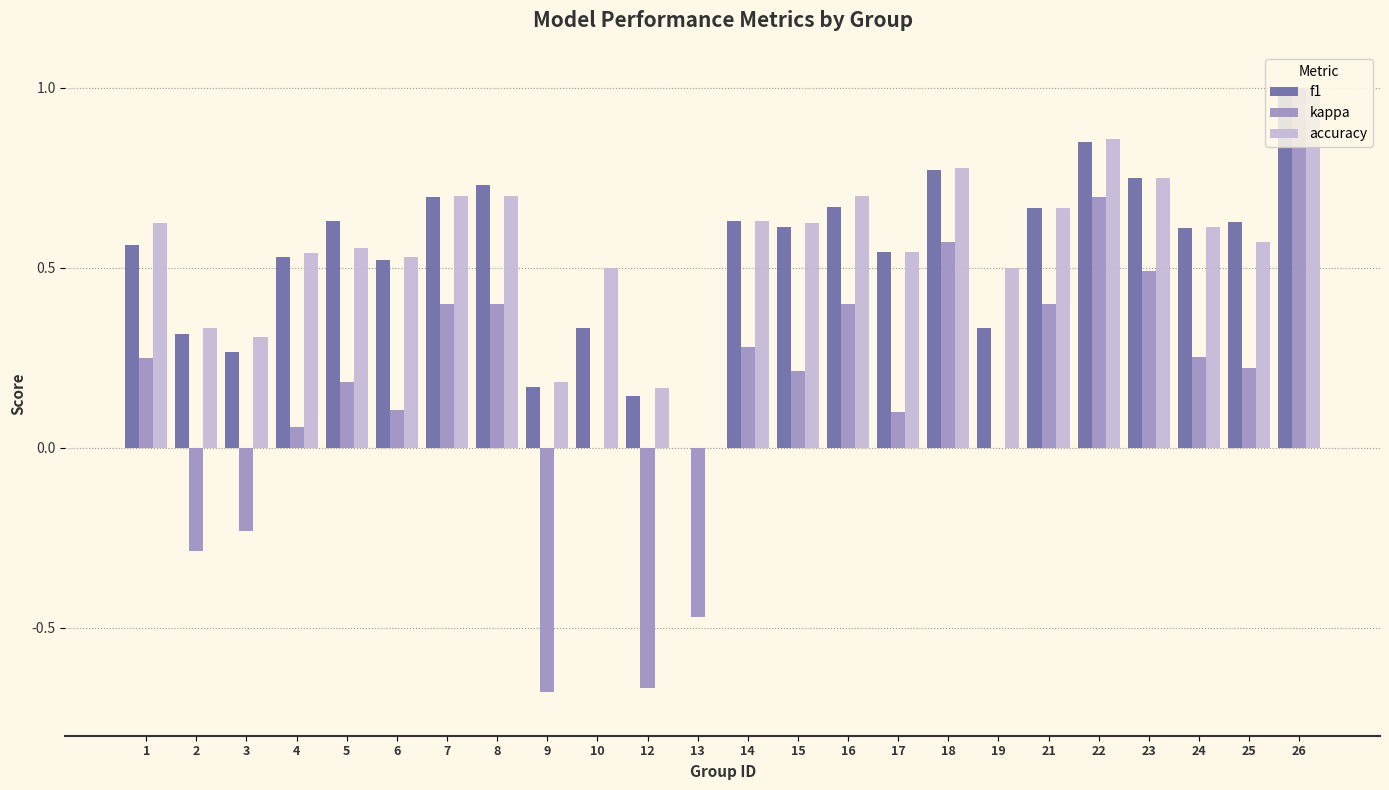

Count the number of data series in this chart.

3